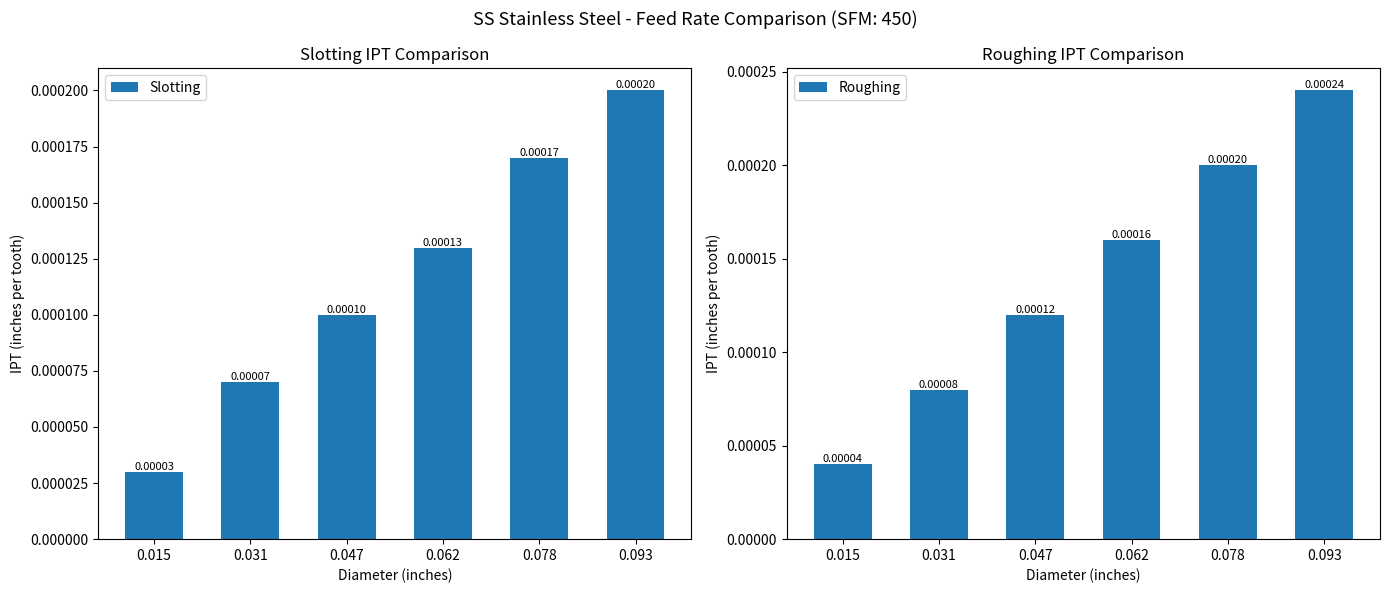

Are the bars grouped side by side (vs. stacked)?

Yes